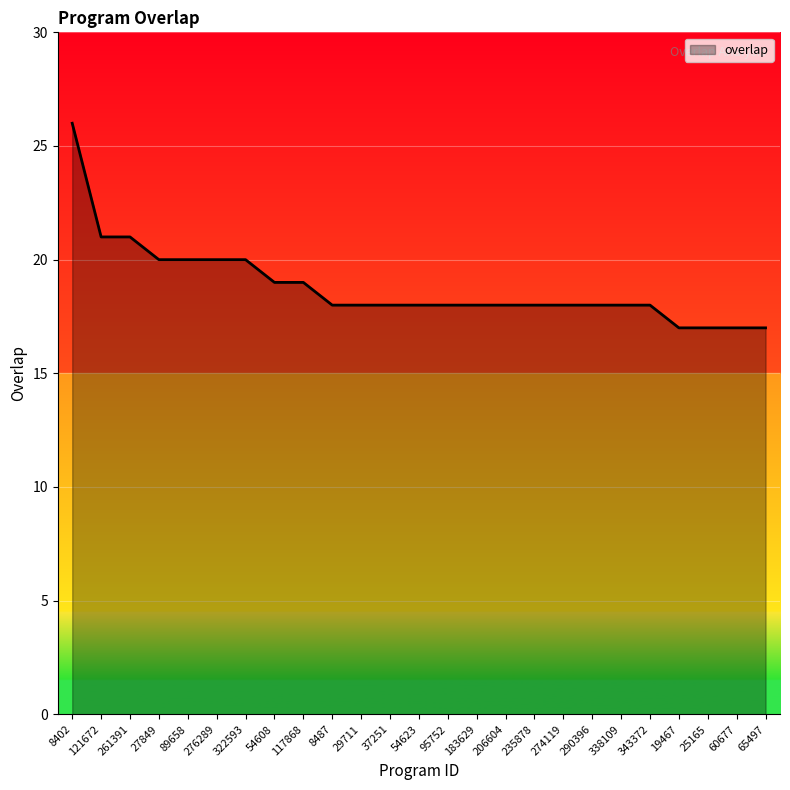

Reading right to left, transcribe all the data shown in this chart.

65497=17	60677=17	25165=17	19467=17	343372=18	338109=18	290396=18	274119=18	235878=18	206604=18	183629=18	95752=18	54623=18	37251=18	29711=18	8487=18	117868=19	54608=19	322593=20	276289=20	89658=20	27849=20	261391=21	121672=21	8402=26